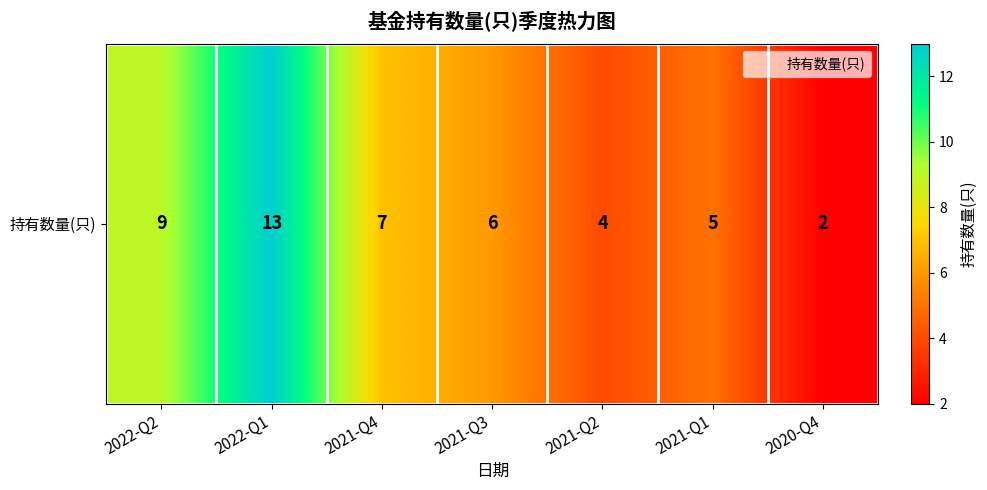

Which label corresponds to the largest value in the chart?

2022-Q1